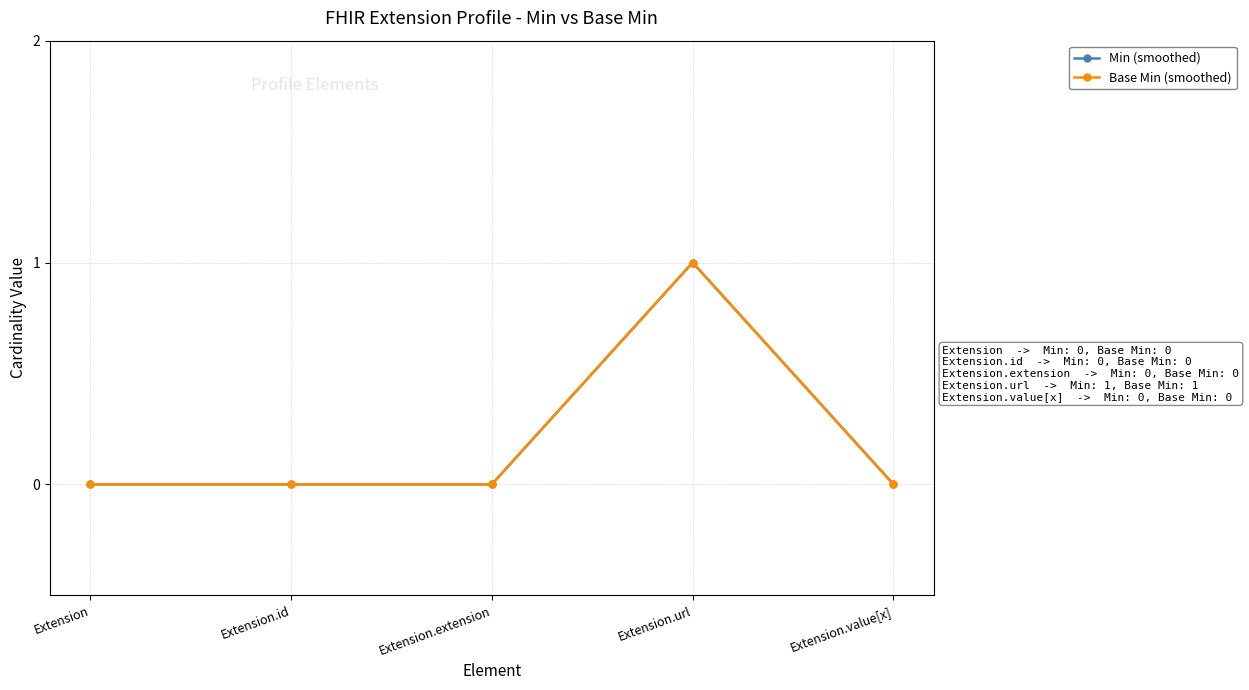

Is this an area chart (filled region under the line)?

No